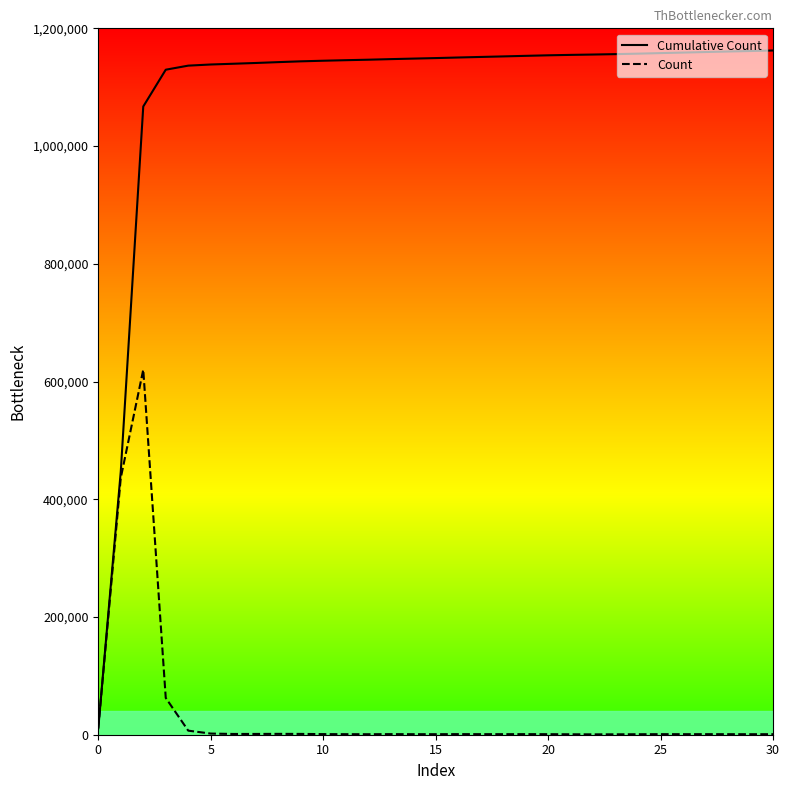

Which series has the largest range (max minus min)?

Cumulative Count